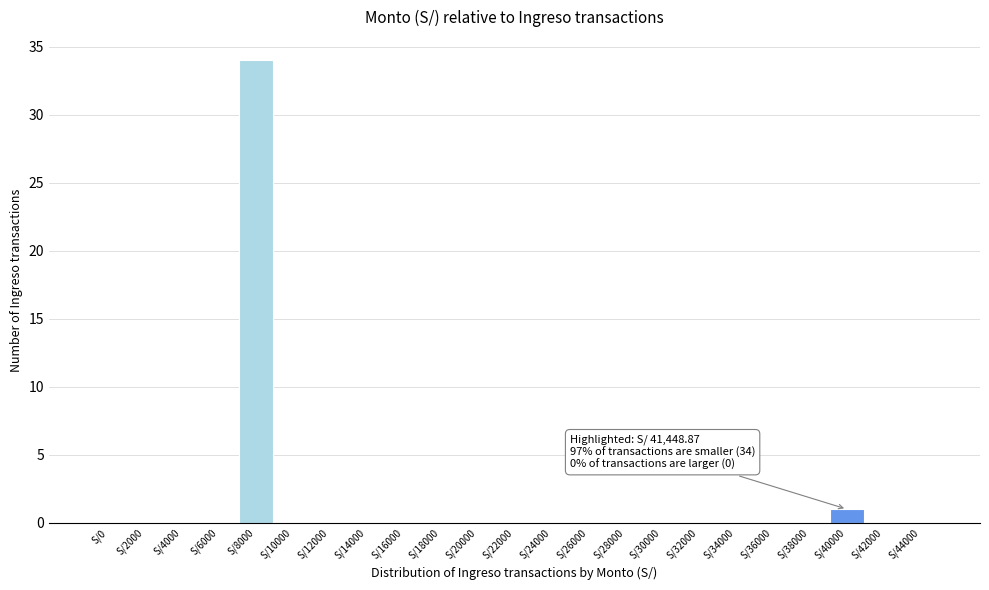

Reading right to left, extract all data points from this chart.

S/44000=0	S/42000=0	S/40000=1	S/38000=0	S/36000=0	S/34000=0	S/32000=0	S/30000=0	S/28000=0	S/26000=0	S/24000=0	S/22000=0	S/20000=0	S/18000=0	S/16000=0	S/14000=0	S/12000=0	S/10000=0	S/8000=34	S/6000=0	S/4000=0	S/2000=0	S/0=0